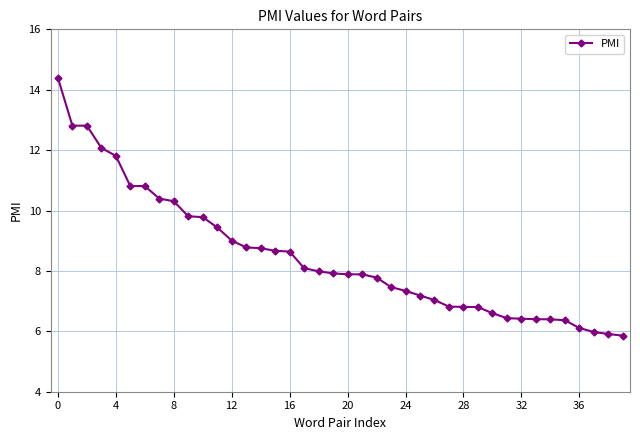

What is the average value?

8.5